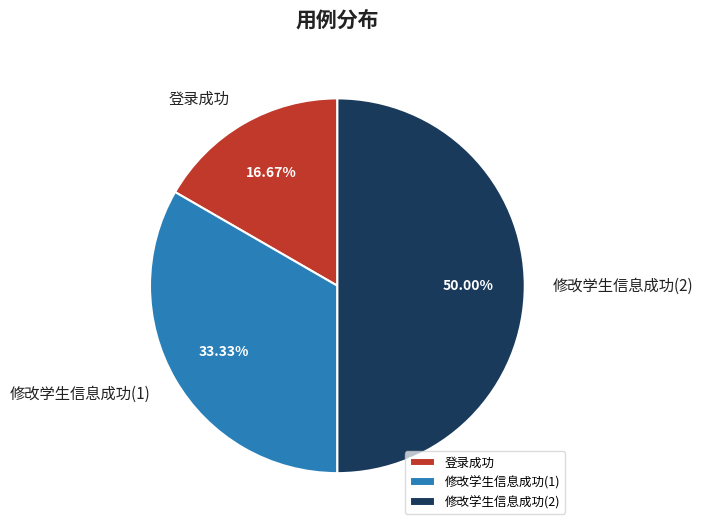

Which category has the biggest portion of the pie?

修改学生信息成功(2)